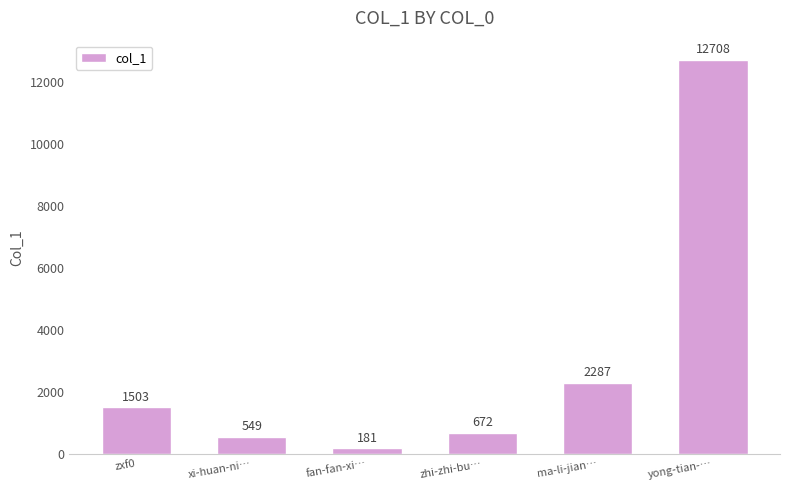

Between xi-huan-ni… and zhi-zhi-bu…, which is larger?

zhi-zhi-bu…